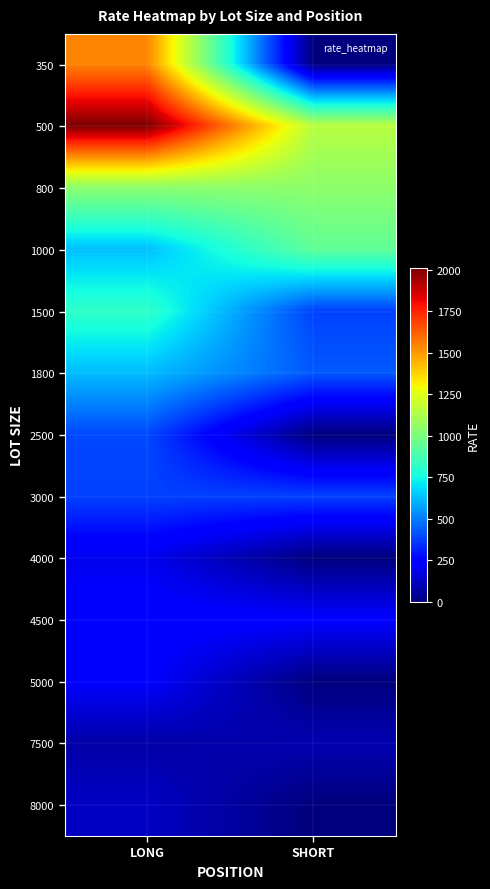

List the series in order of their peak value, lowest first.

7500, 8000, 4000, 5000, 4500, 3000, 2500, 1800, 1500, 1000, 800, 350, 500